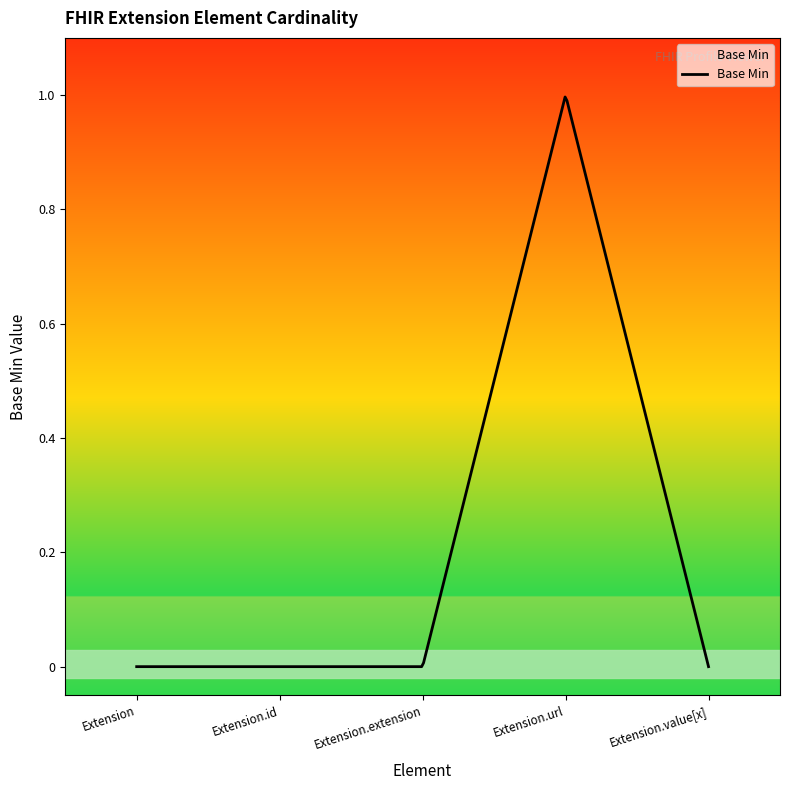

Reading left to right, extract all data points from this chart.

Extension=0	Extension.id=0	Extension.extension=0	Extension.url=1	Extension.value[x]=0